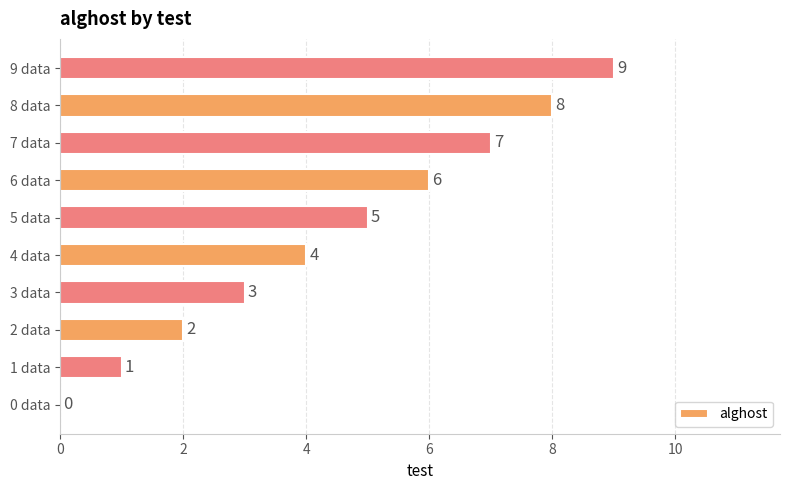

What is the greatest value displayed?

9